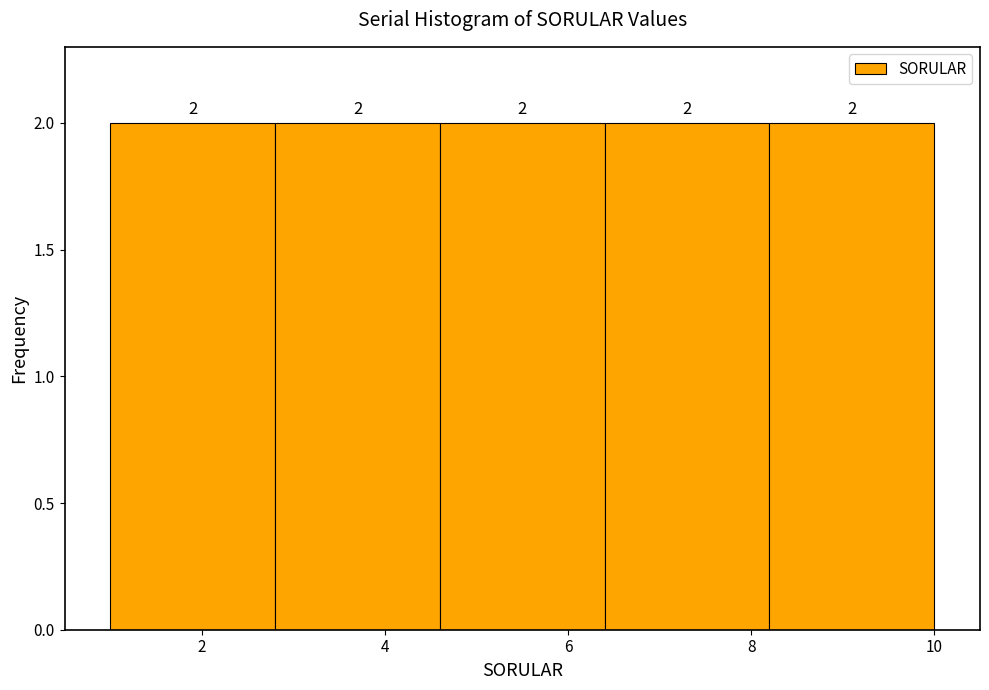

Reading left to right, list every bar in this chart as the range it spans on the x-axis followed by its height.

1.0 to 2.8: 2
2.8 to 4.6: 2
4.6 to 6.4: 2
6.4 to 8.2: 2
8.2 to 10.0: 2